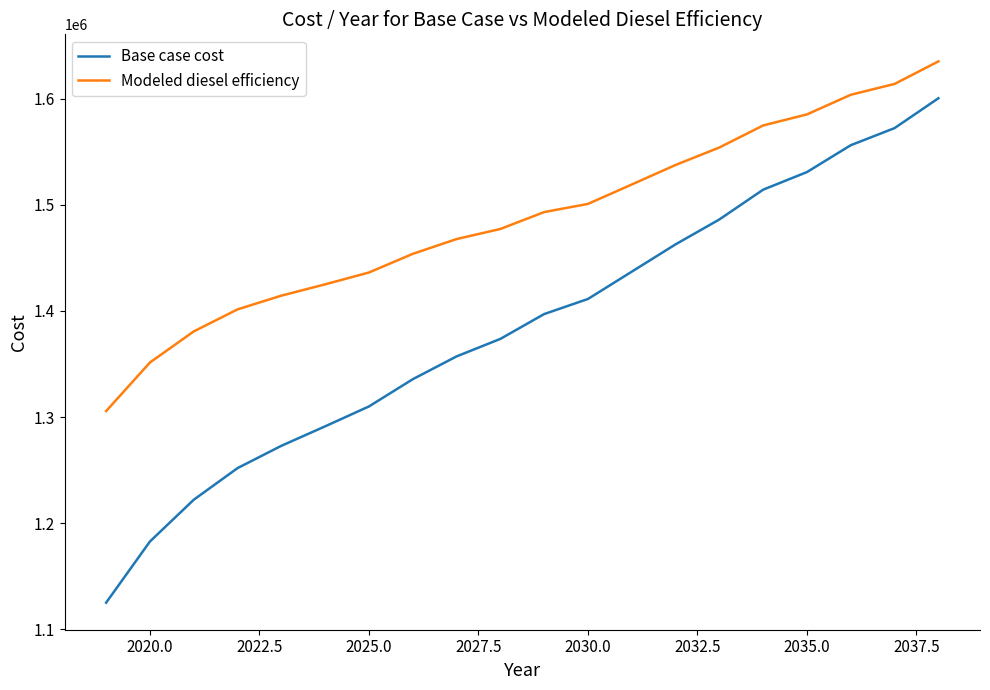

True or false: Base case cost and Modeled diesel efficiency cross at least once.

False